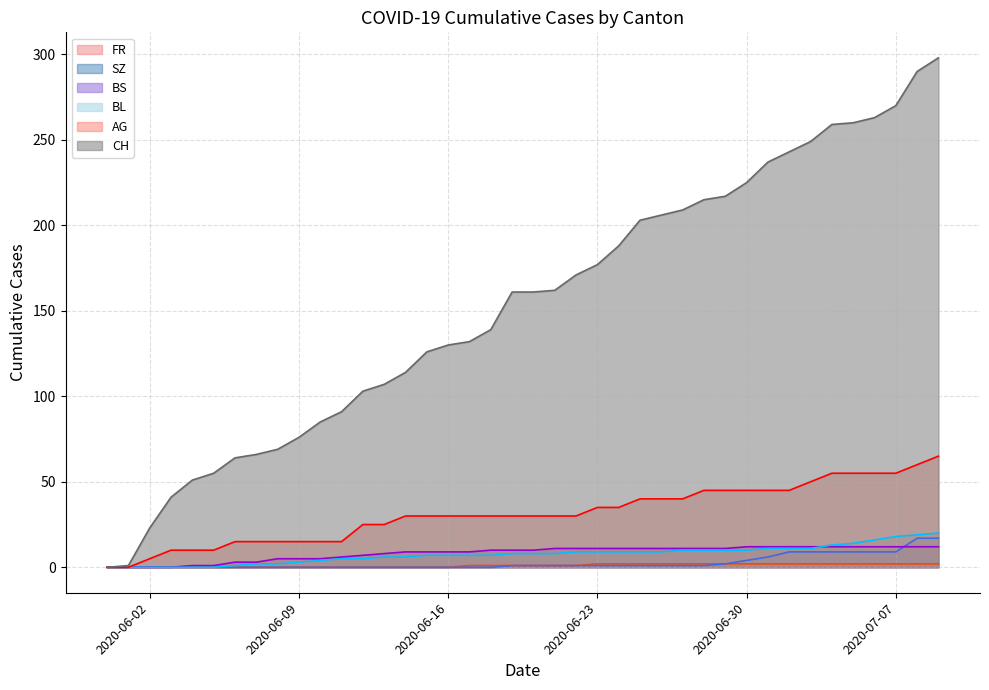

Which series has the largest total across all categories?

CH (line)